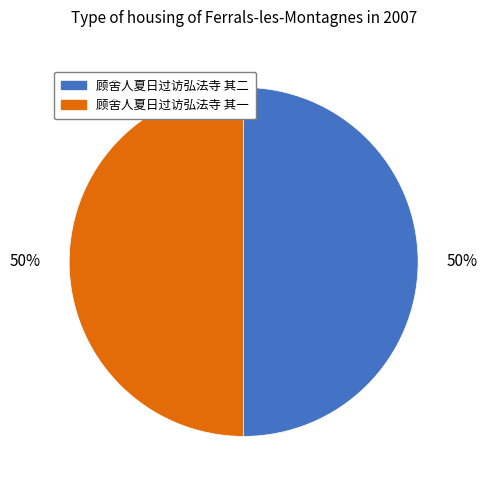

Is the sum of 顾舍人夏日过访弘法寺 其二 and 顾舍人夏日过访弘法寺 其一 greater than half?

Yes